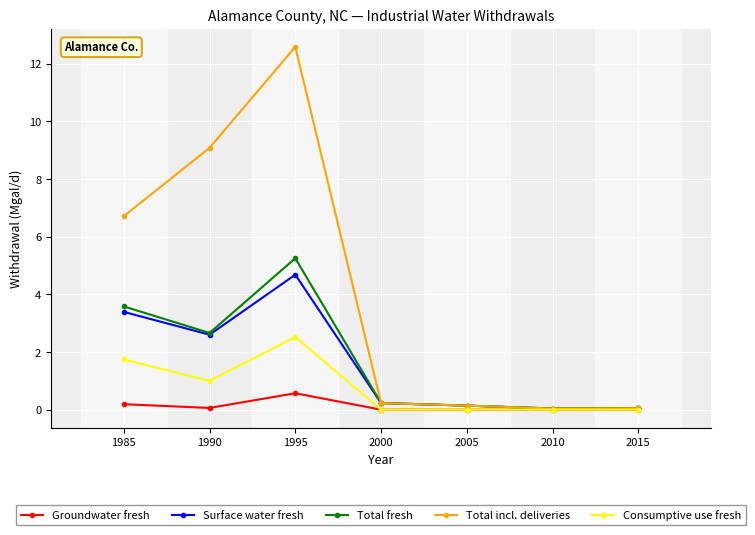

What is the difference between the maximum and second lowest values in the Total fresh series?

5.2